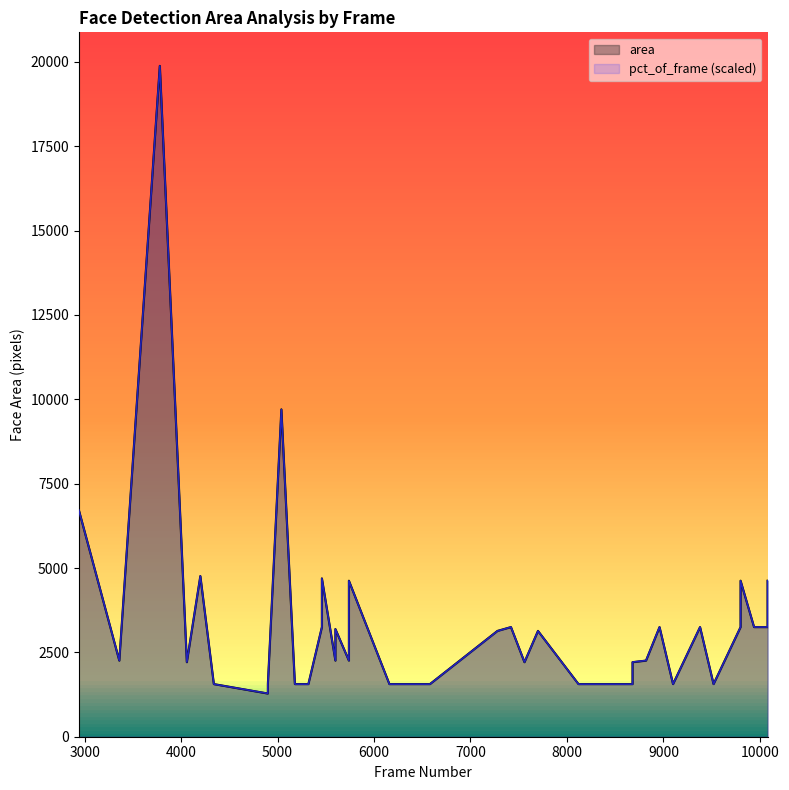

How many interior local valleys does the area series have?

8